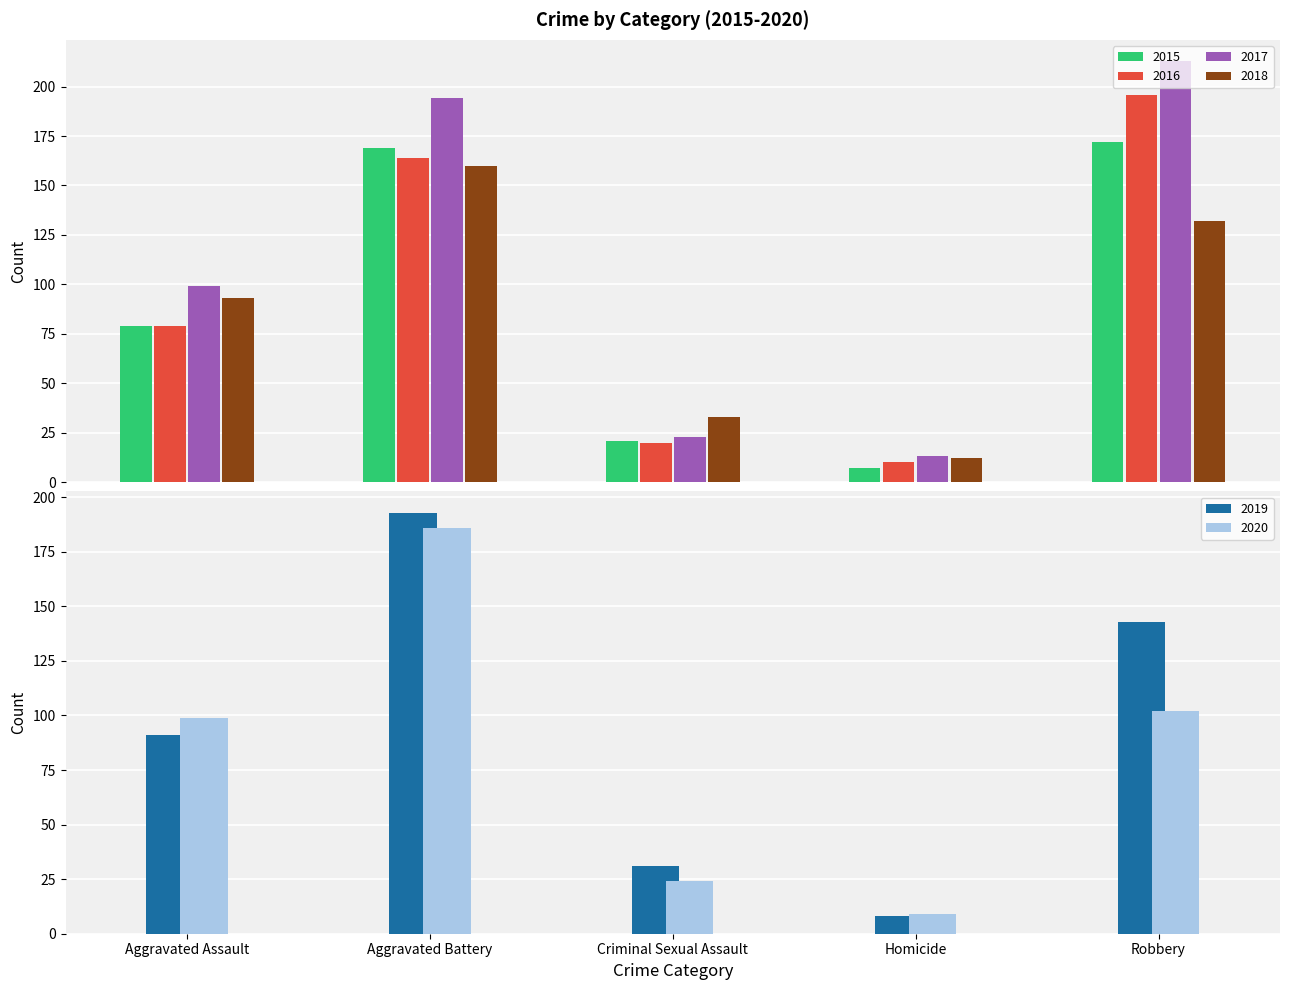

What is the value of the 2016 bar at the 2nd from the left?

164